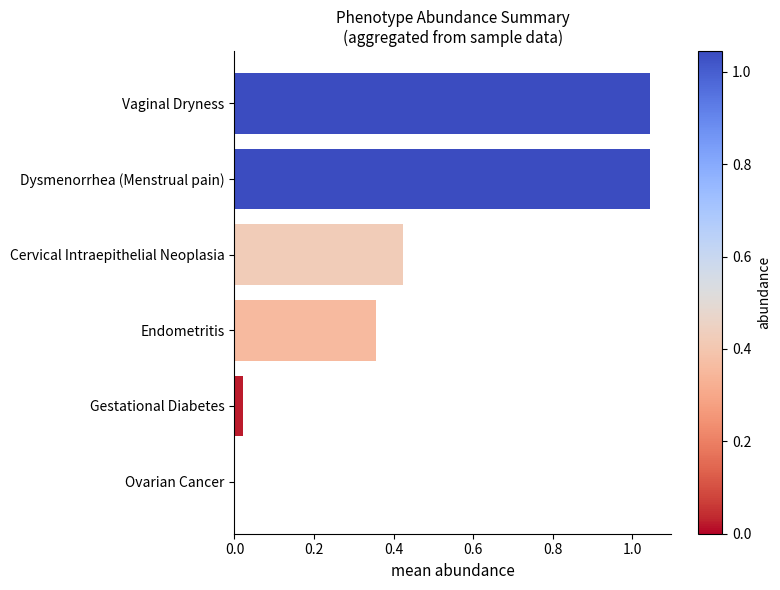

What is the sum of the values at Vaginal Dryness and Endometritis?

1.4